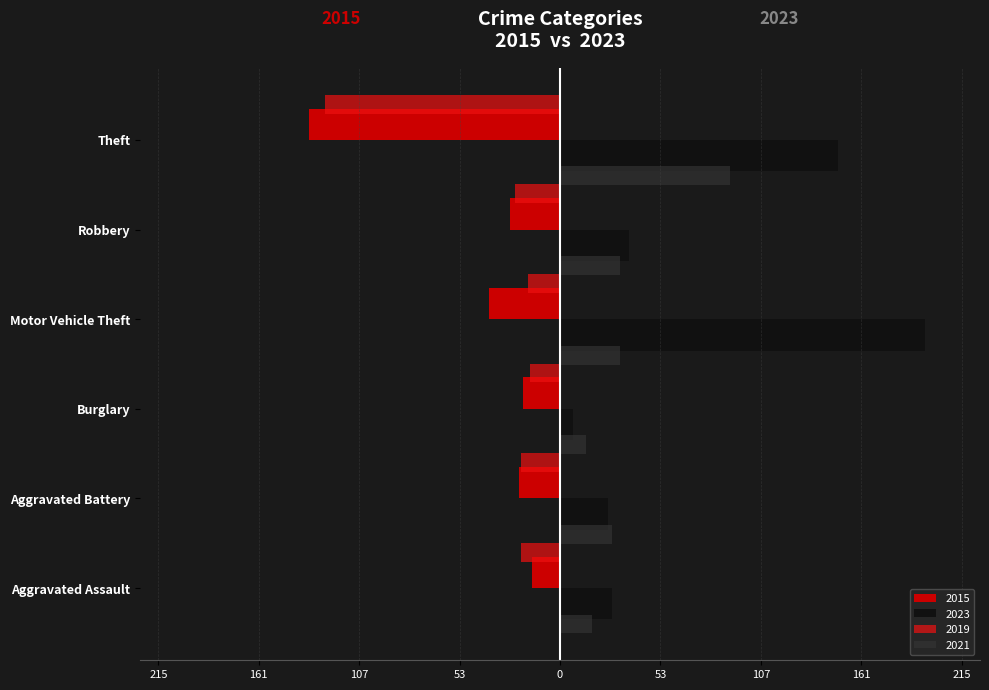

True or false: 2021 has a value of 14 at Burglary.

True